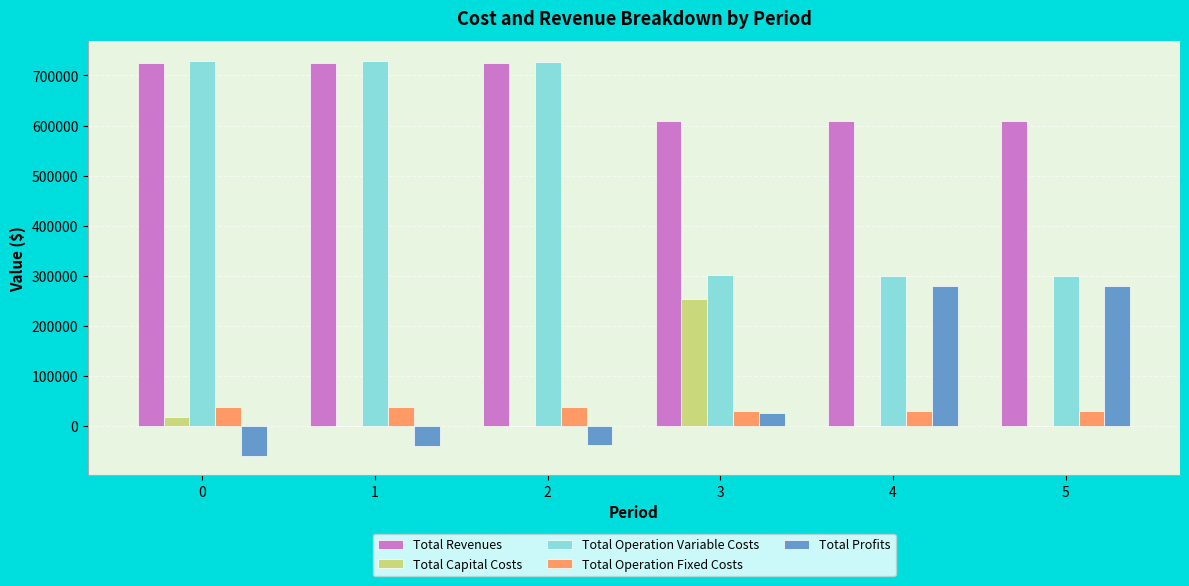

What is the sum of the Total Capital Costs values at 5 and 3?

252800.0